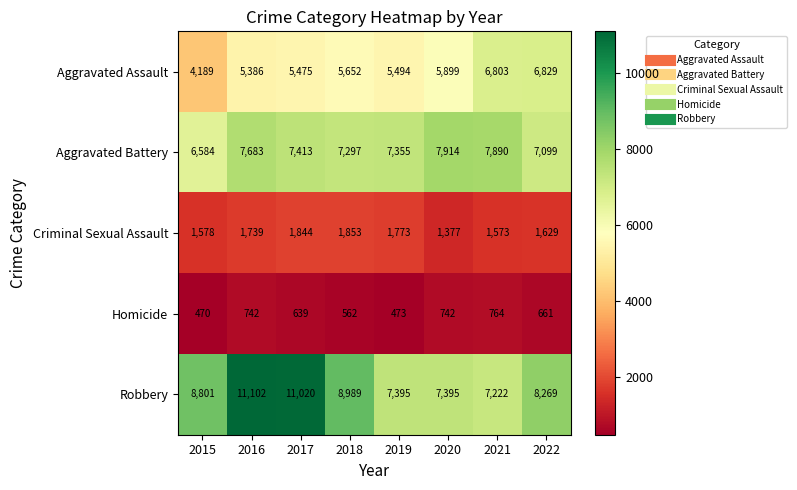

Between 2015 and 2019, which series saw the biggest shift?

Robbery